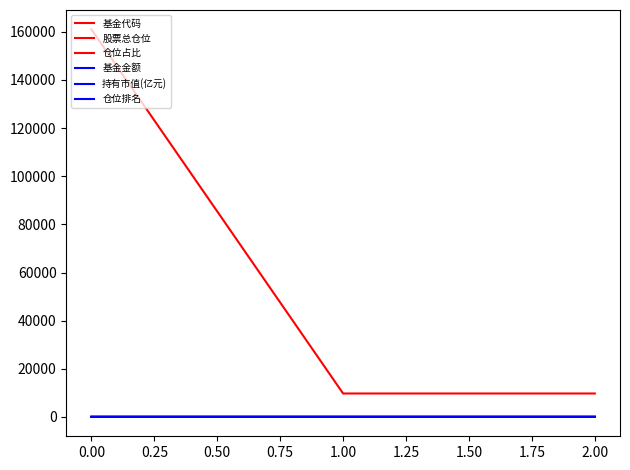

At how many categories does at least one series exceed 128011?

1